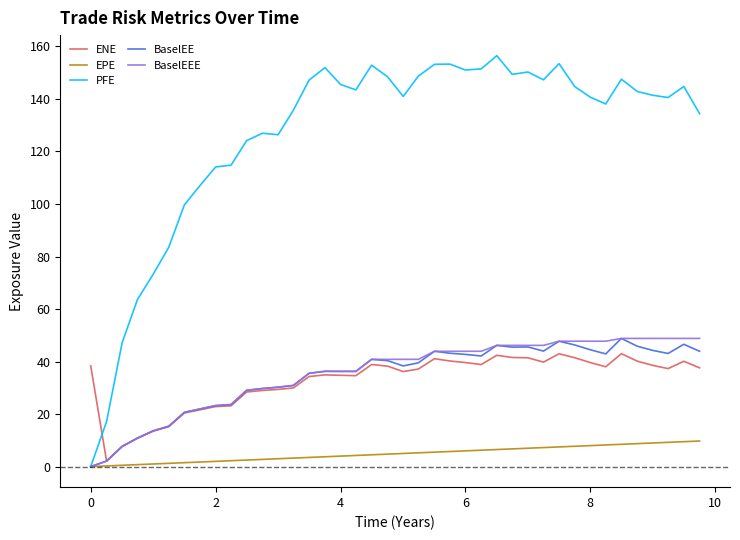

Which series has the widest spread of values?

PFE